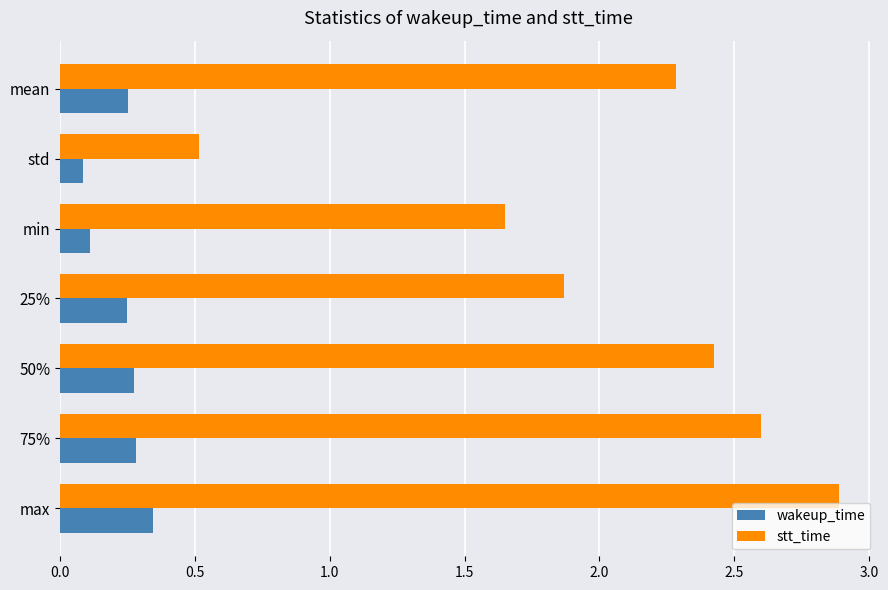

Which series has the largest range (max minus min)?

stt_time